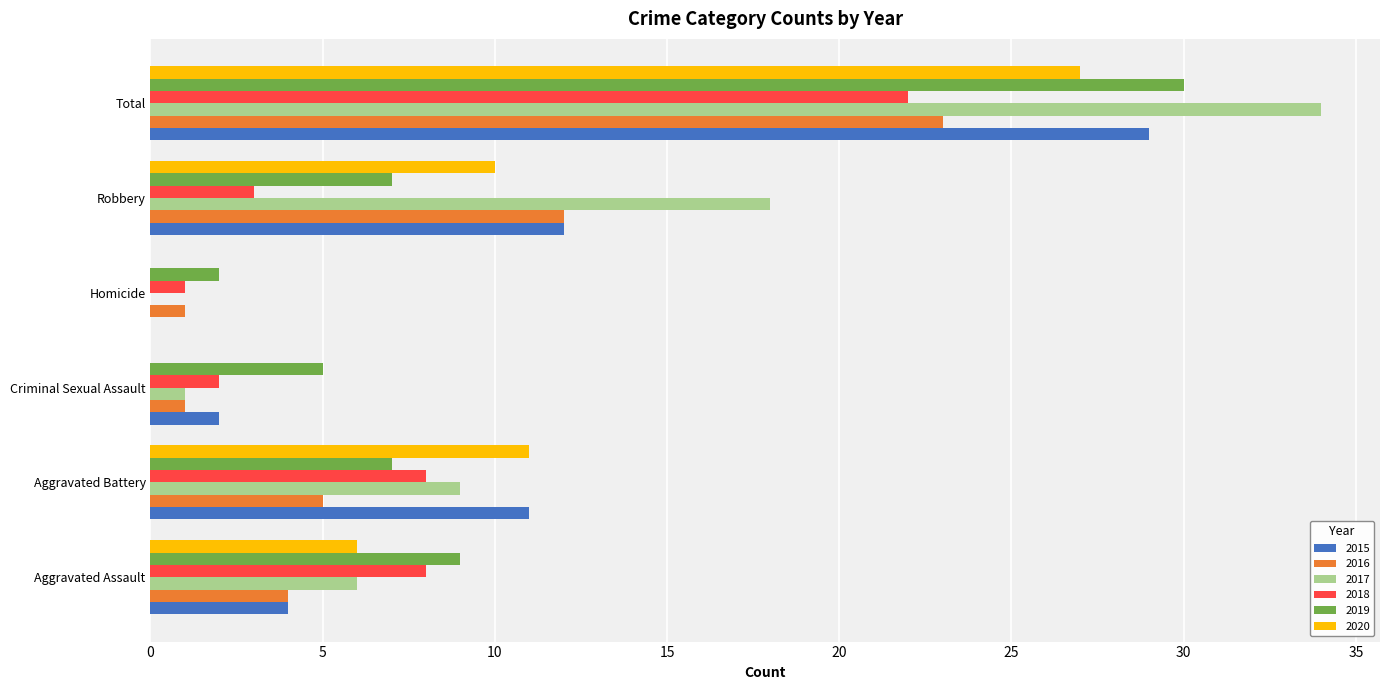

The value of 2019 at Aggravated Battery is 11. True or false?

False